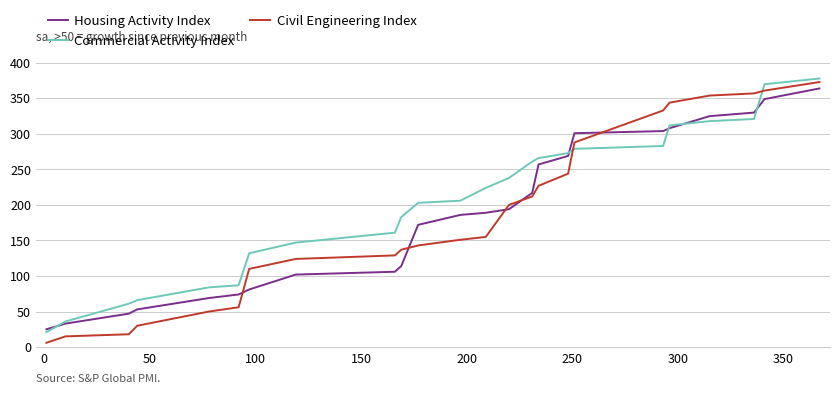

What is the lowest value of the Commercial Activity Index series?

21